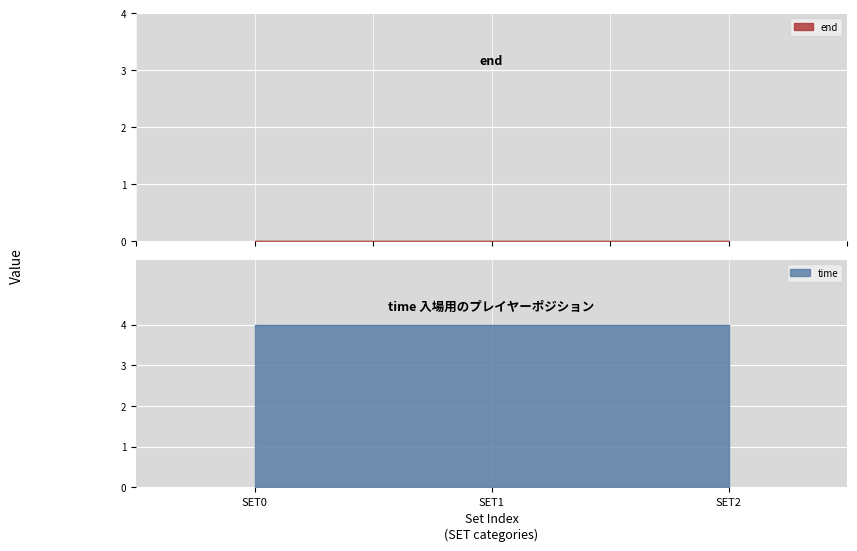

Rank the series at SET1 from highest to lowest value.

time, end